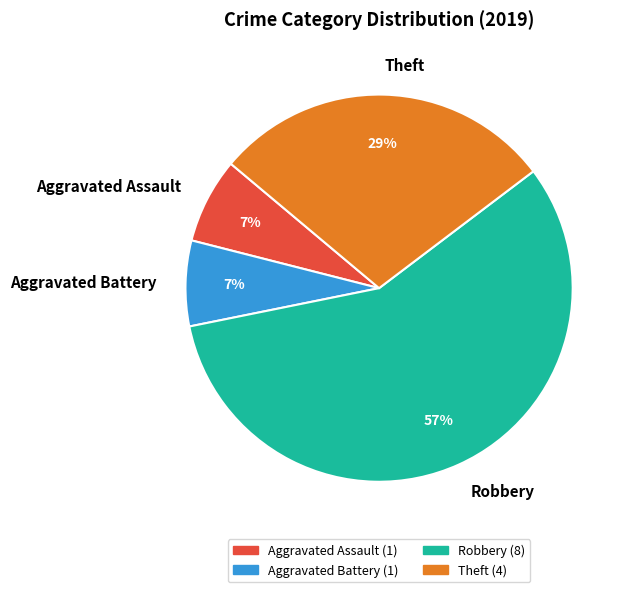

Which category has the biggest portion of the pie?

Robbery